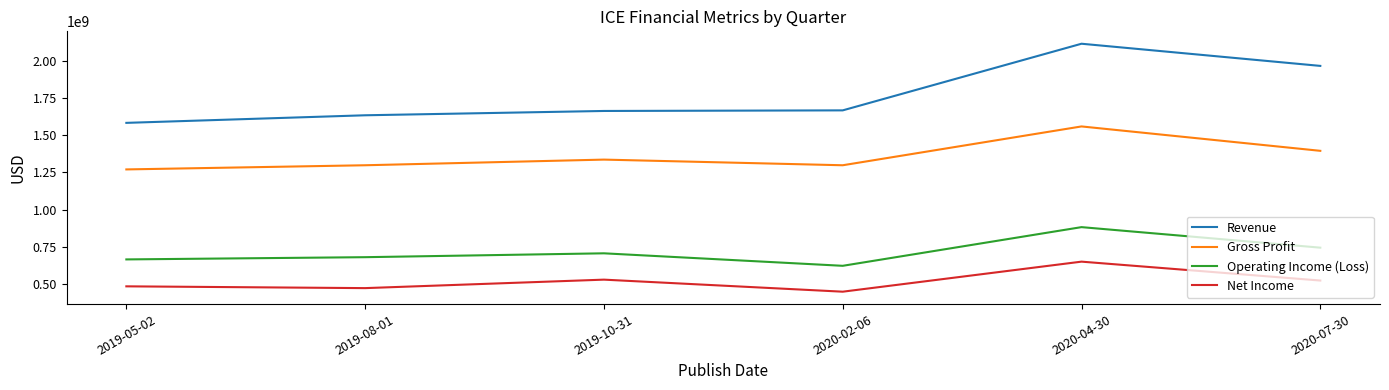

The value of Net Income at 2019-08-01 is 97398961. True or false?

False